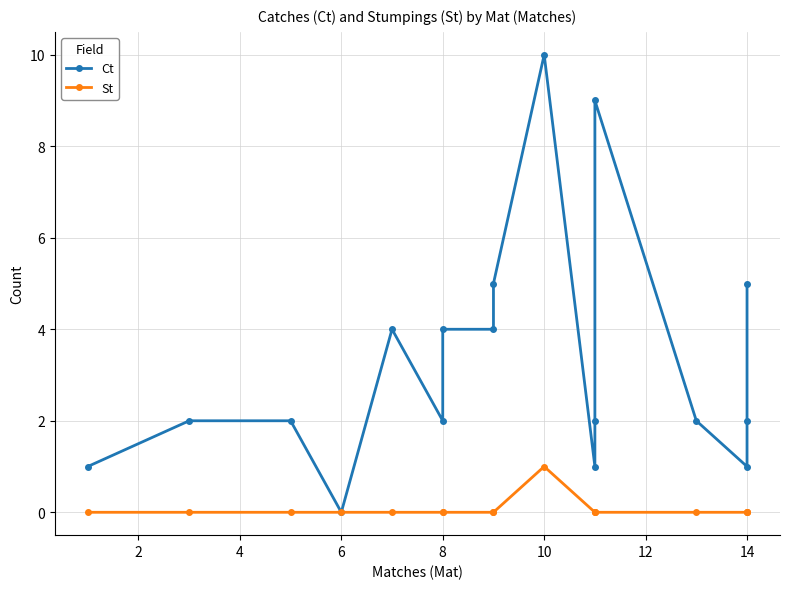

What is the label of the 6th point from the right?

11